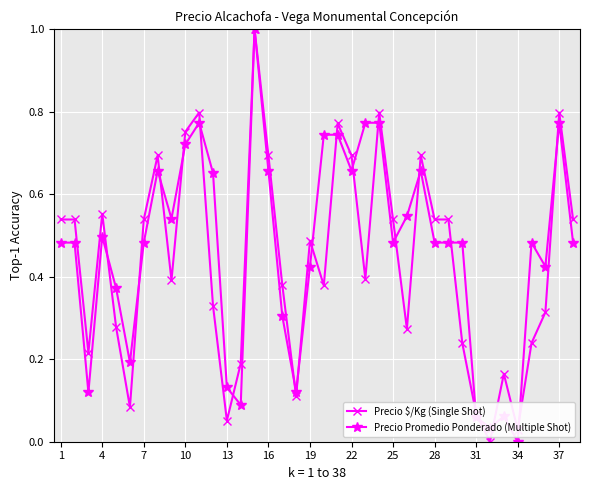

What is the value of the Precio $/Kg (Single Shot) point at the 15th from the left?

1.0